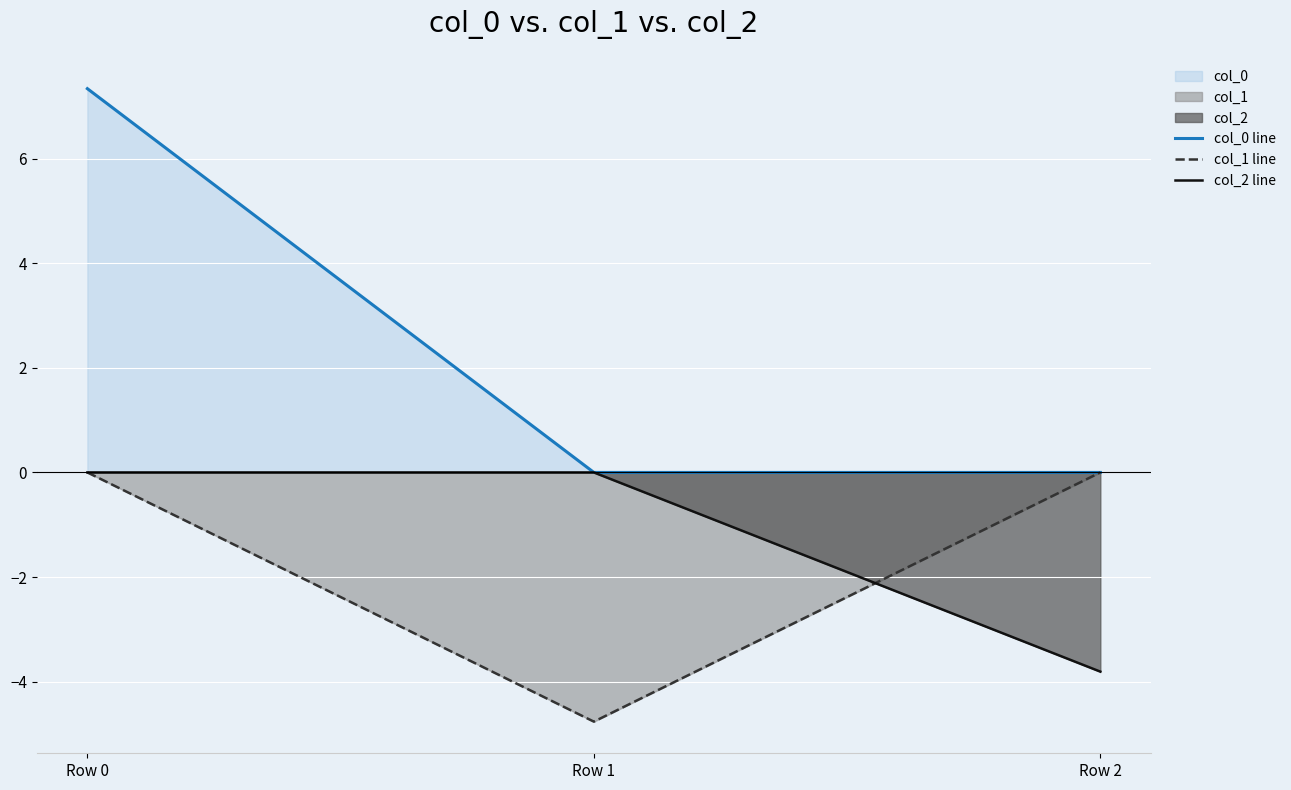

Which series has the largest range (max minus min)?

col_0 line